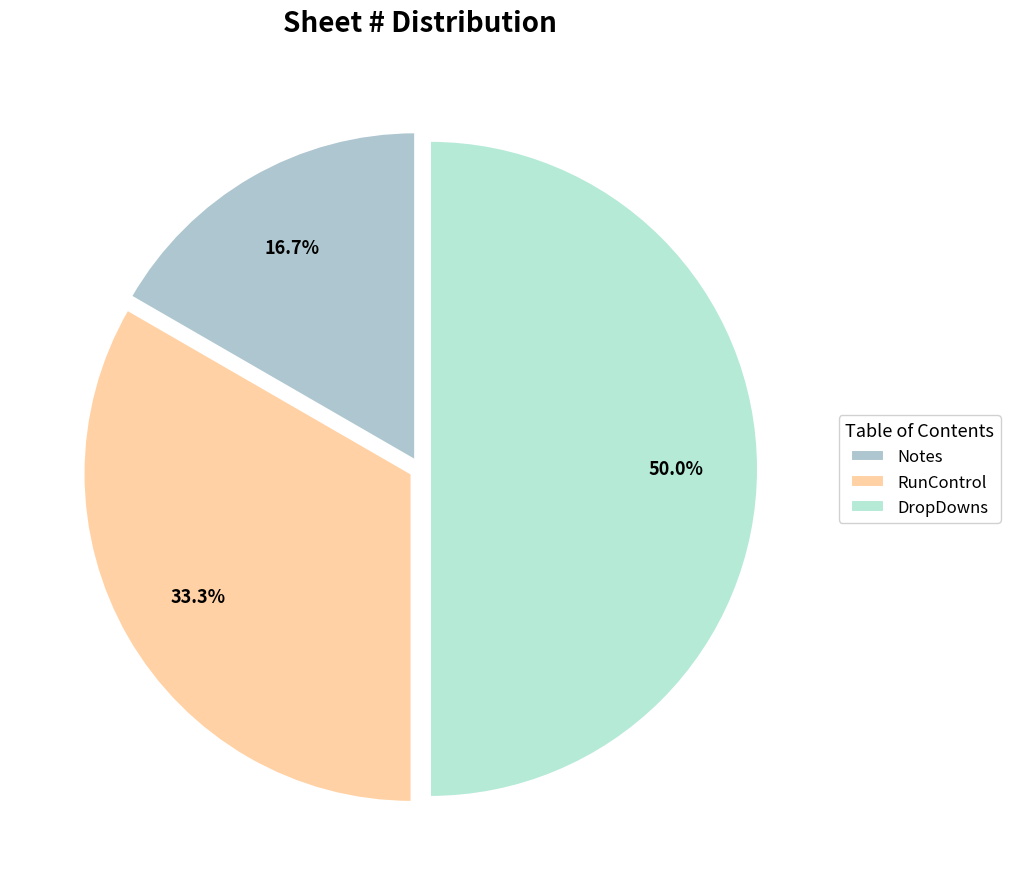

Which category has the biggest portion of the pie?

DropDowns